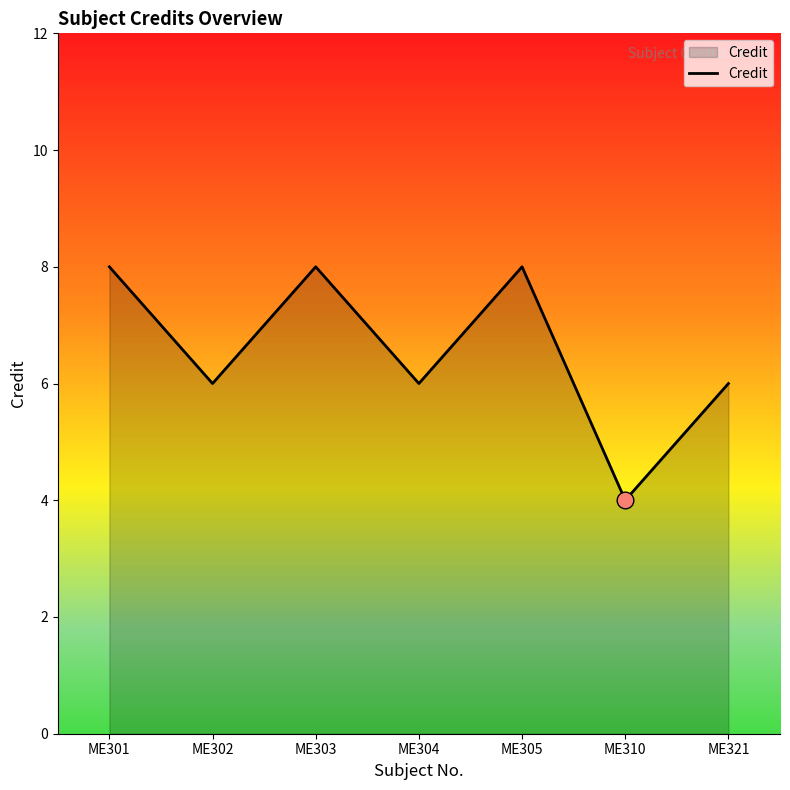

Between ME301 and ME304, which is larger?

ME301